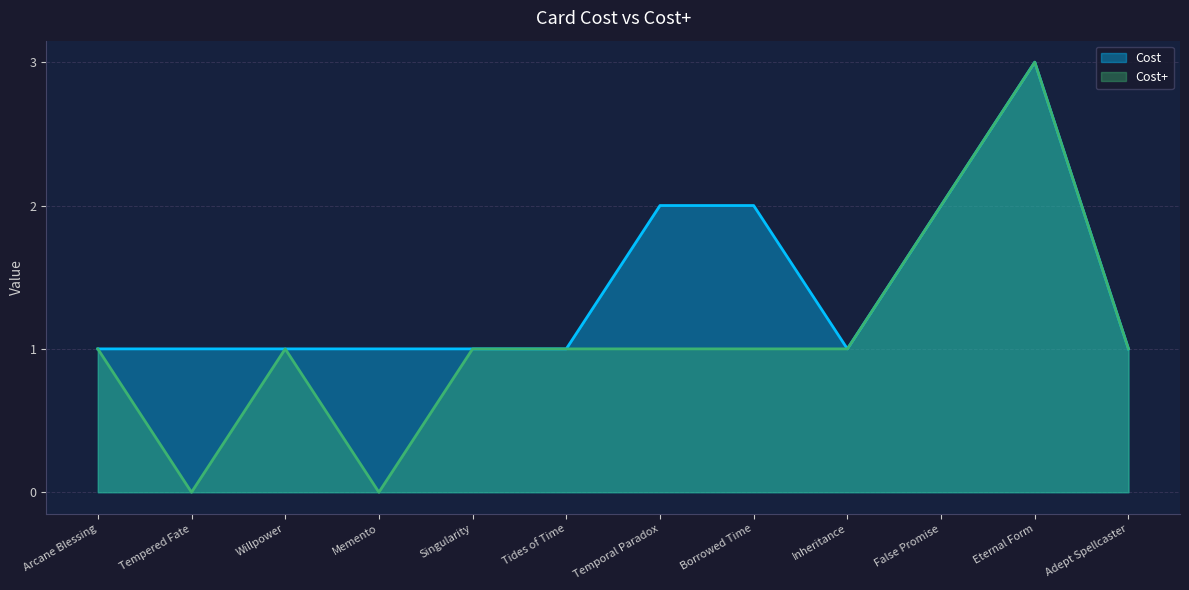

True or false: Cost+ and Cost cross at least once.

False